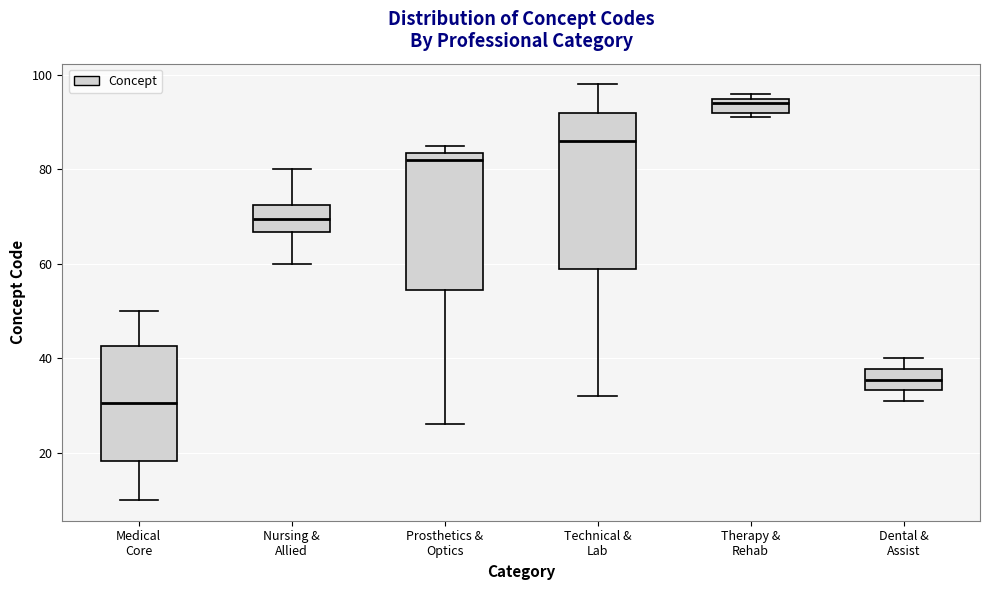

Reading left to right, read every box against the y-axis: the position of its median line, the range the box covers, and the ends of its whiskers. The values are not printed on the chart, so give them approximately, as read against the axis.

Medical Core: median 30, box 18 to 42, whiskers 10 to 50
Nursing & Allied: median 70, box 66 to 72, whiskers 60 to 80
Prosthetics & Optics: median 82, box 54 to 84, whiskers 26 to 86
Technical & Lab: median 86, box 60 to 92, whiskers 32 to 98
Therapy & Rehab: median 94, box 92 to 96, whiskers 92 (just below the box's lower edge) to 96 (just above the box's upper edge)
Dental & Assist: median 36, box 34 to 38, whiskers 32 to 40